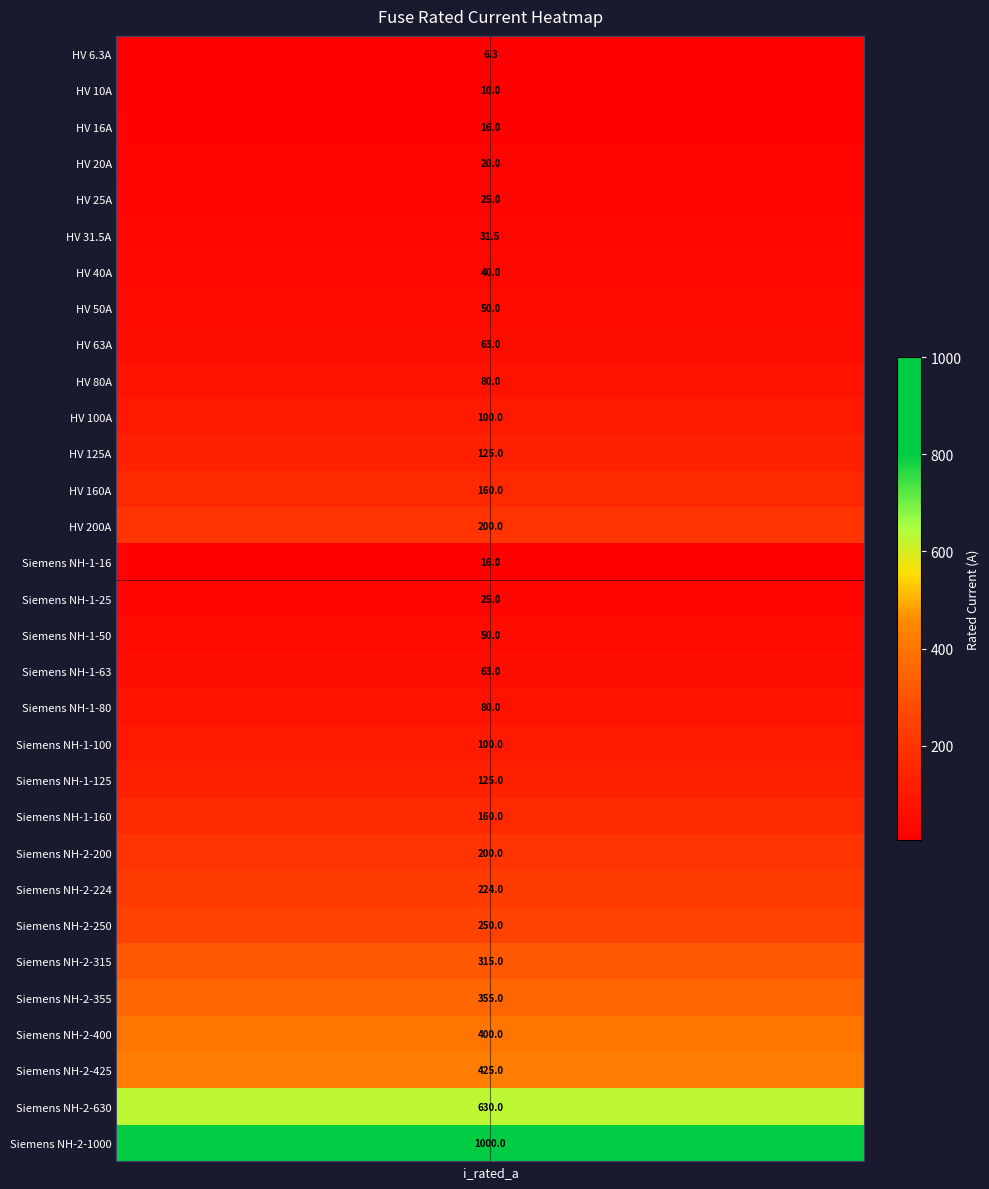

What is the maximum value shown in the chart?

1000.0